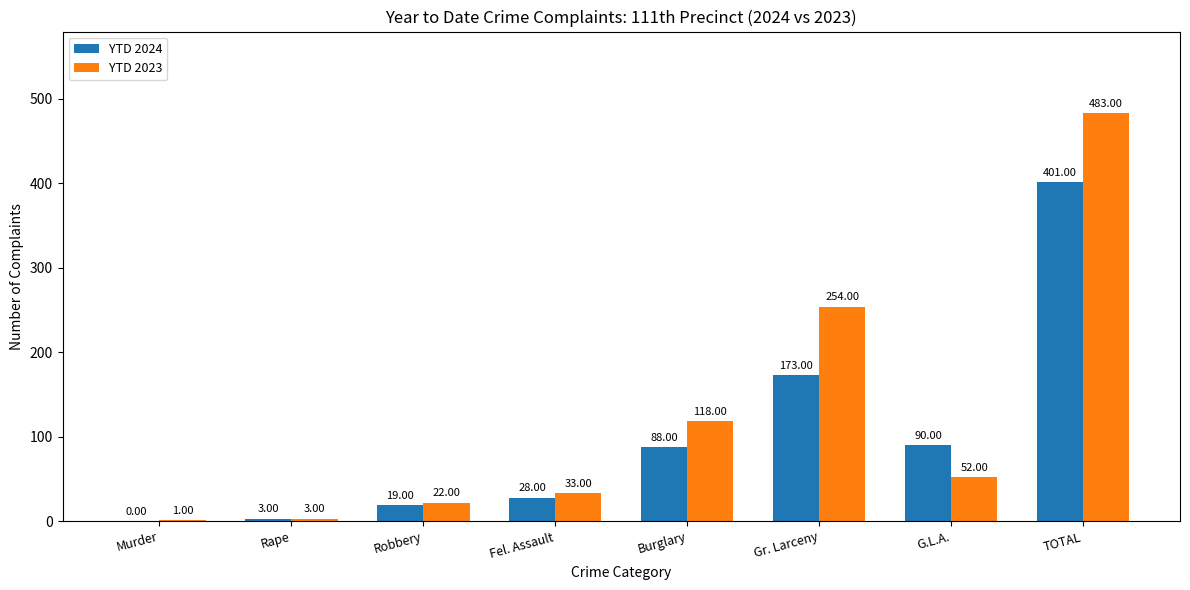

Is the value of YTD 2023 at Rape greater than the value of YTD 2024 at Murder?

Yes